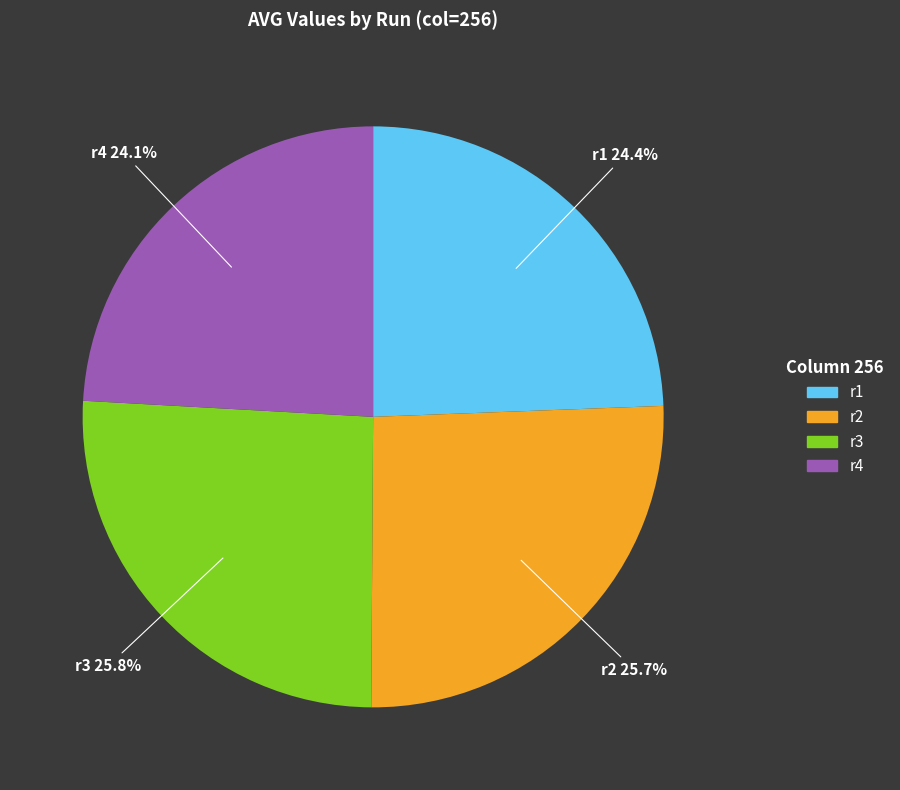

What is the ratio of the value at r3 to the value at r4?

1.1